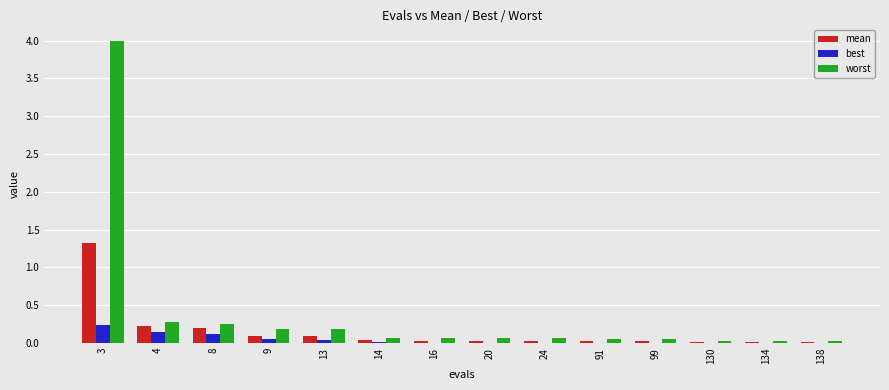

Is it true that worst equals 2.3 at 3?

False